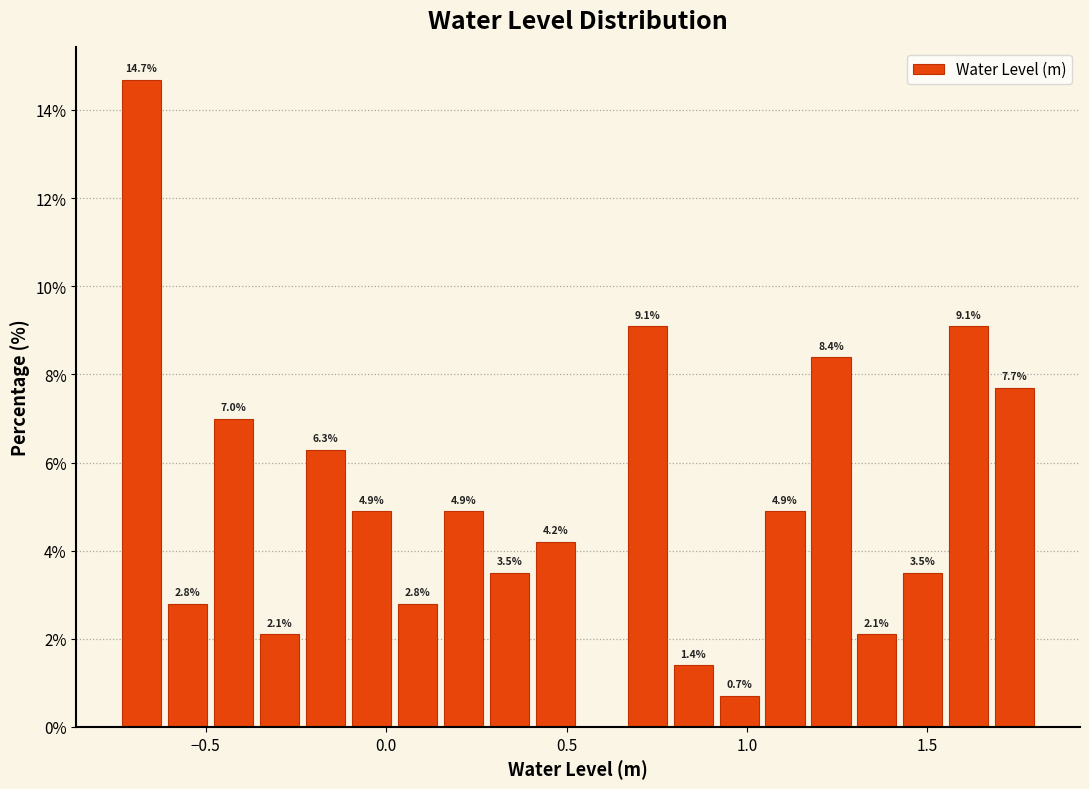

Around what value on the x-axis is the tallest bar? Give the approximate position of its centre, as read against the axis.

-0.70